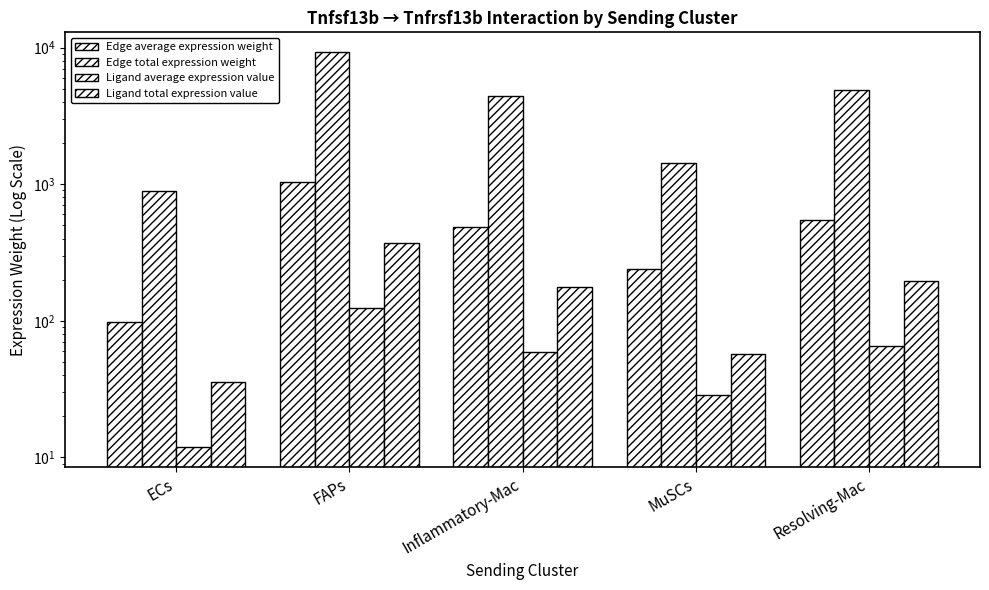

What is the maximum value for Edge total expression weight?

9259.8